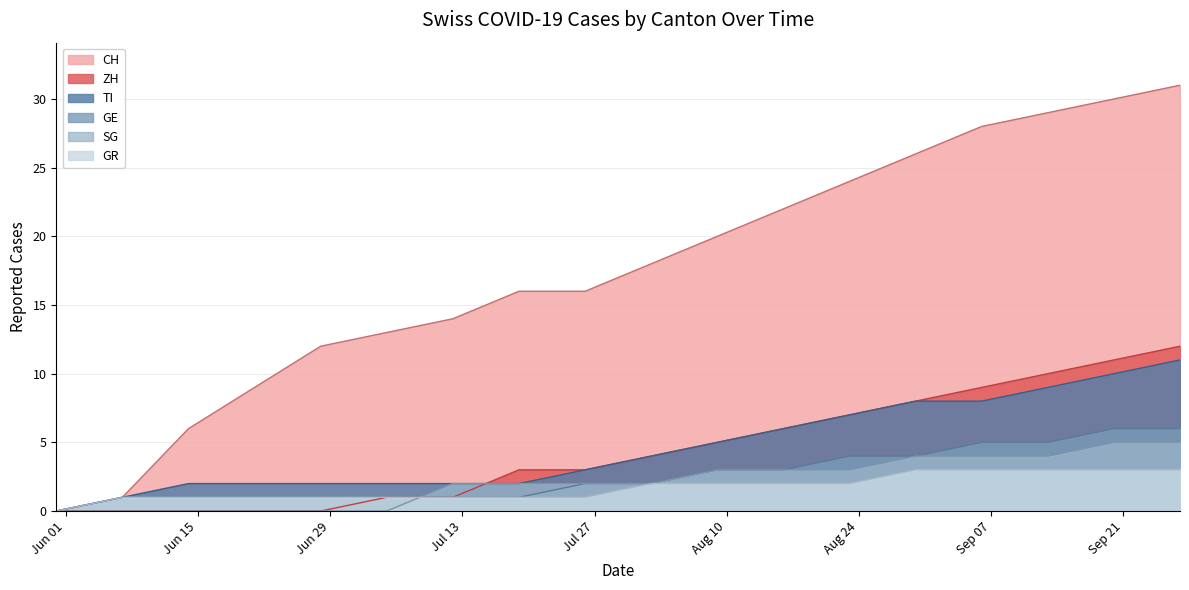

What is the sum of the ZH values at 2020-09-13 and 2020-08-09?

15